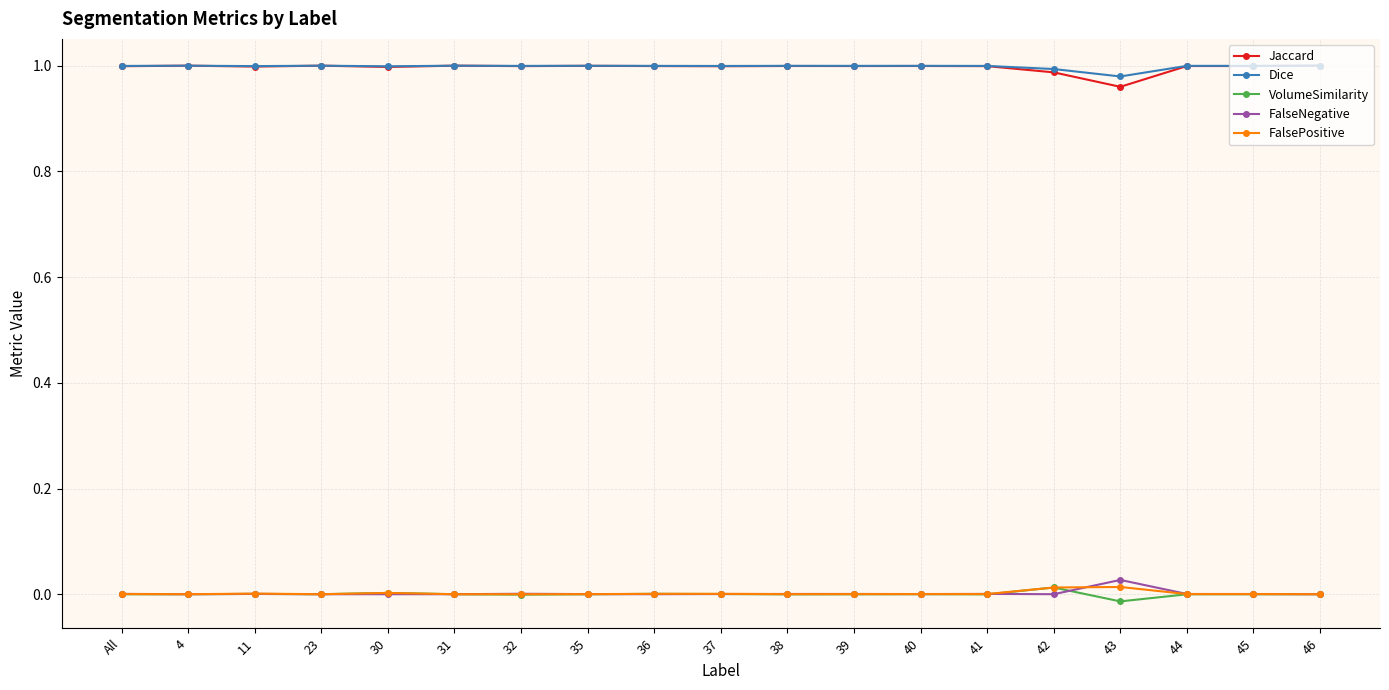

True or false: Jaccard has more than 0 interior local peaks.

True